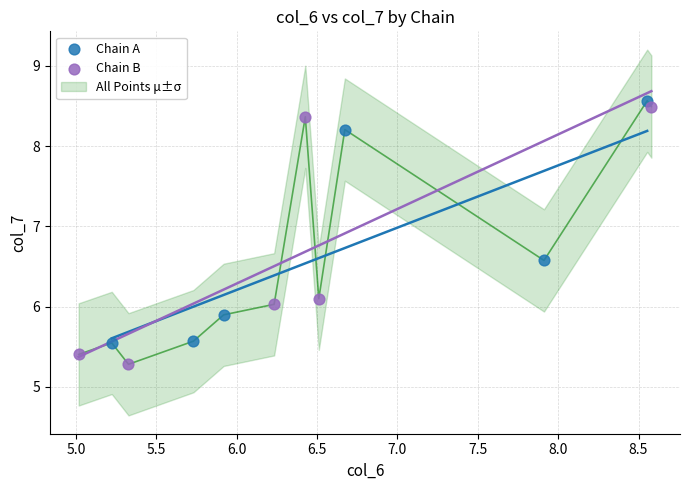

Which series has the widest spread of Y values?

Chain B